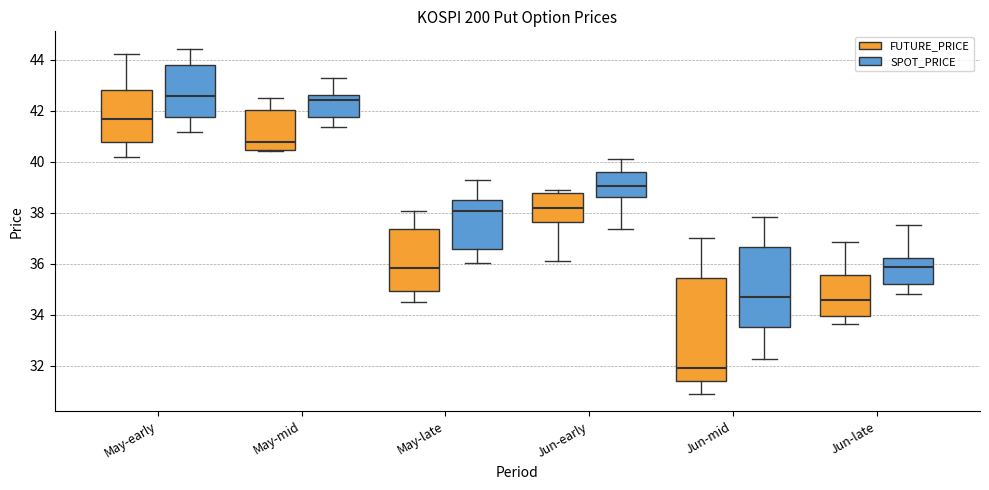

Where does the lower whisker of the box for May-late (FUTURE_PRICE) end on the y-axis? The values are not printed on the chart, so give them approximately, as read against the axis.

34.6